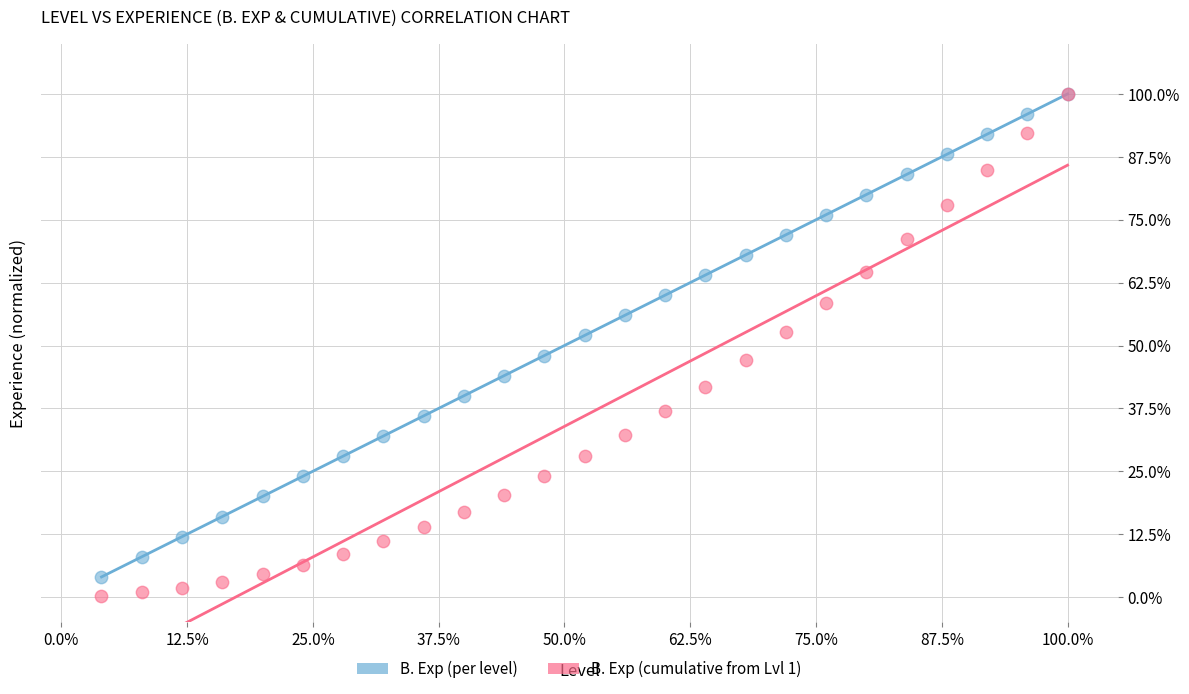

What are all the series names shown in the legend?

B. Exp (per level), B. Exp (cumulative from Lvl 1)